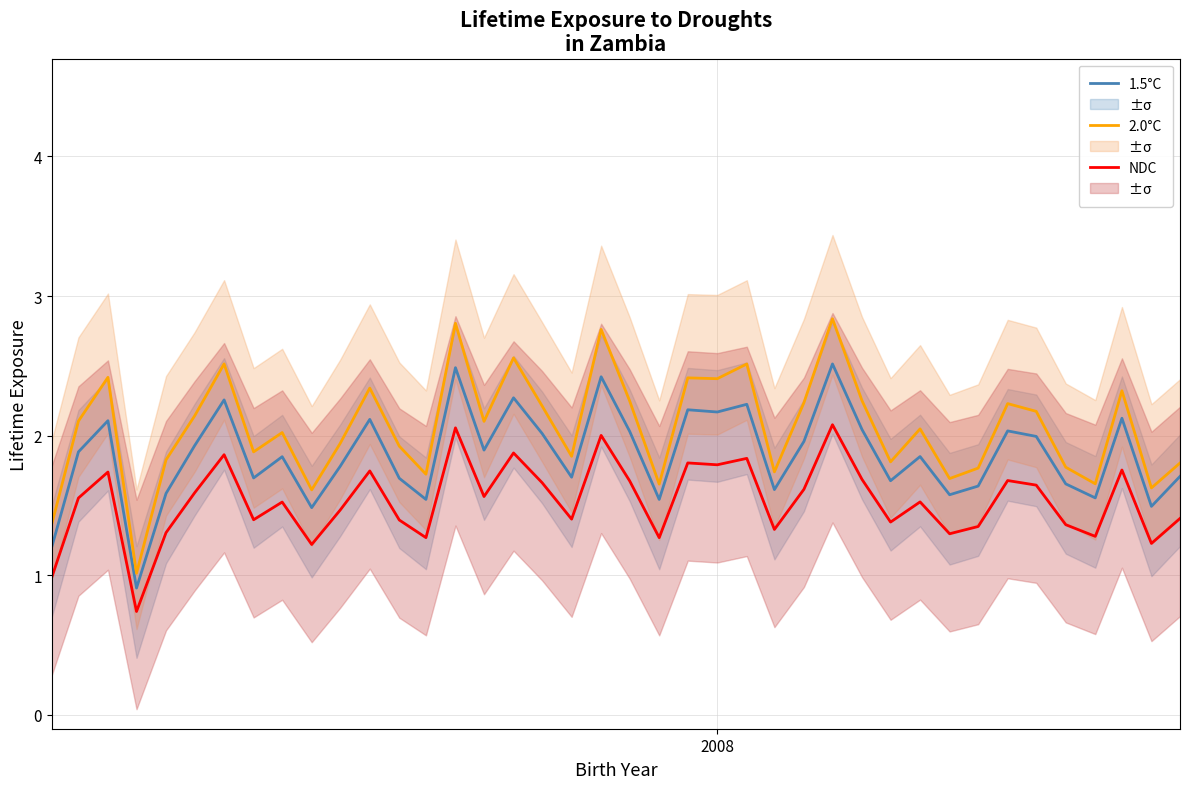

True or false: 2.0°C and NDC intersect in this chart.

False